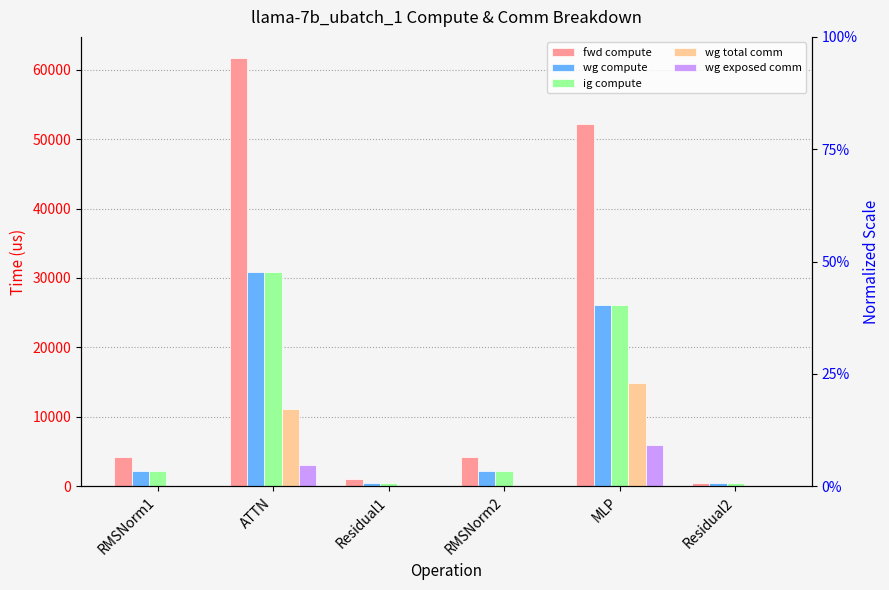

The fwd compute series shows 1001.1 at Residual1. True or false?

True